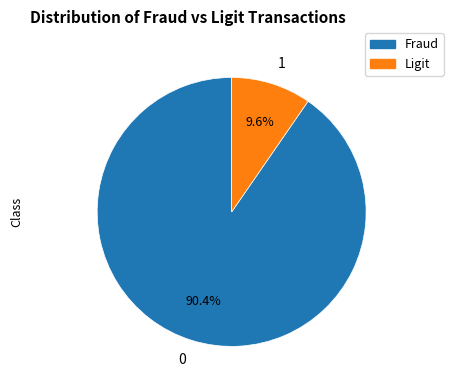

What percentage is the 0 slice, to the nearest percent?

90%